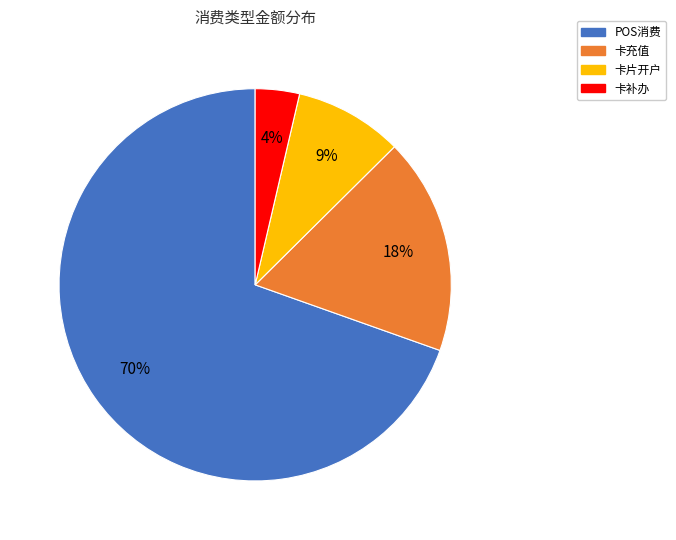

What is the smallest slice in the pie chart?

卡补办